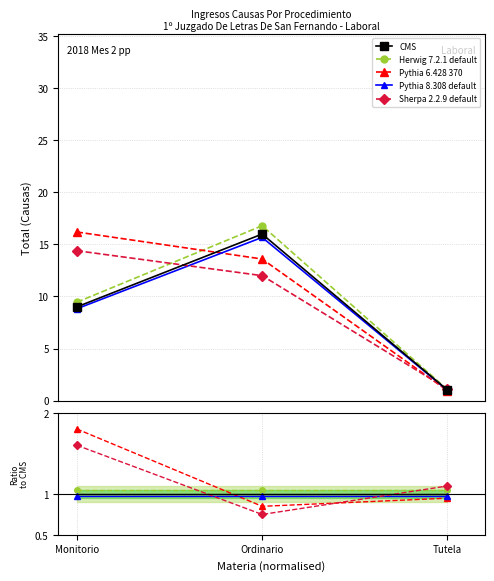

At which category is the sum across all series the highest?

Ordinario